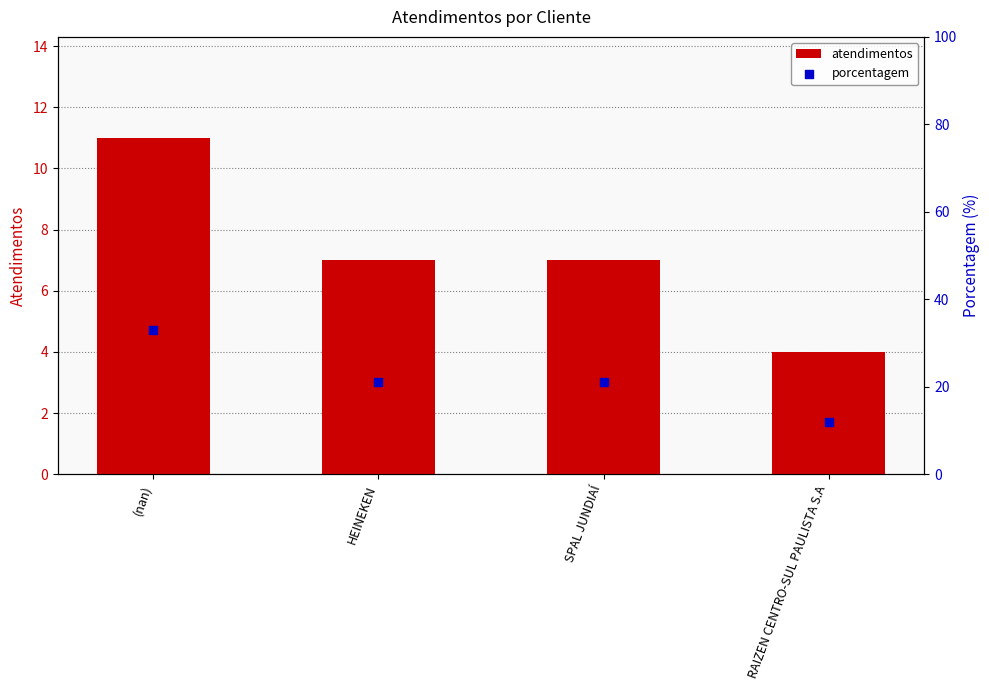

Which series has the largest Y range (max minus min)?

porcentagem